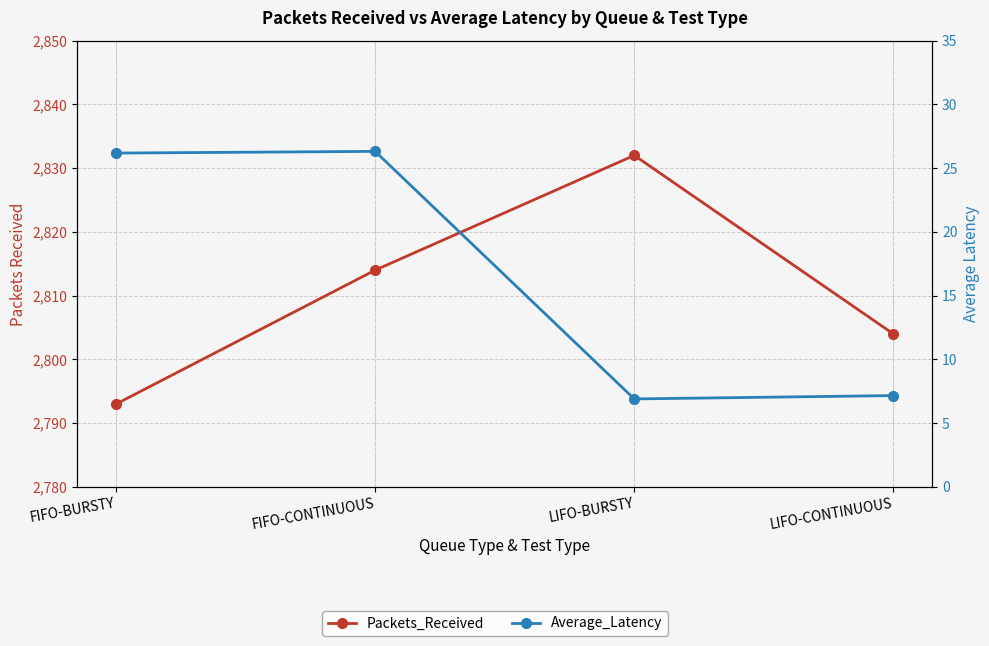

What position from the right is FIFO-BURSTY?

4